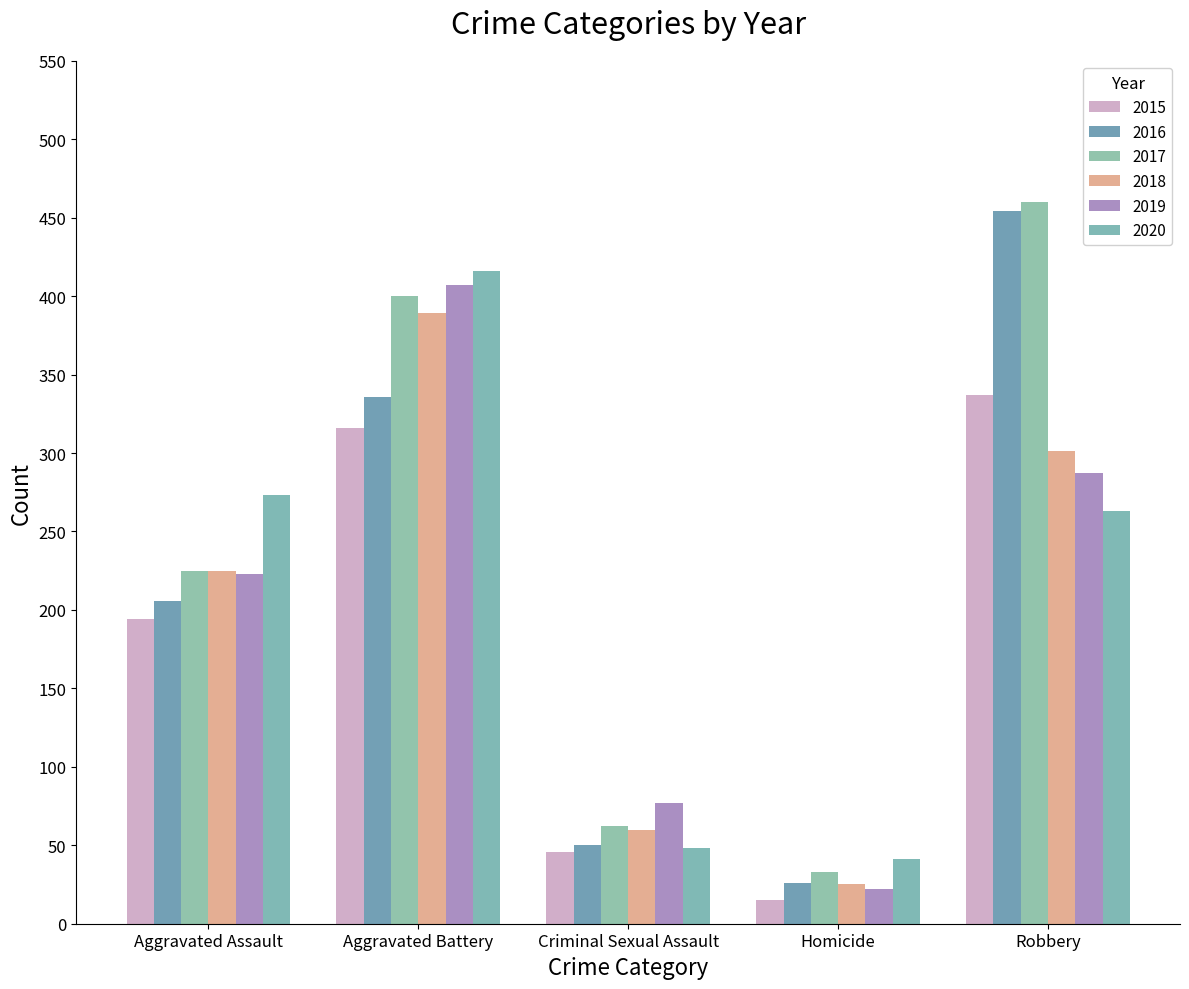

What is the label of the 1st bar from the right?

Robbery